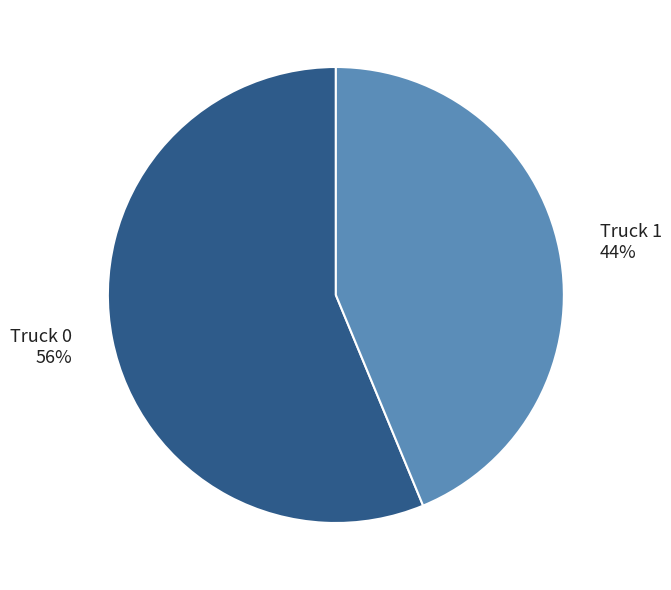

What is the majority slice?

Truck 0